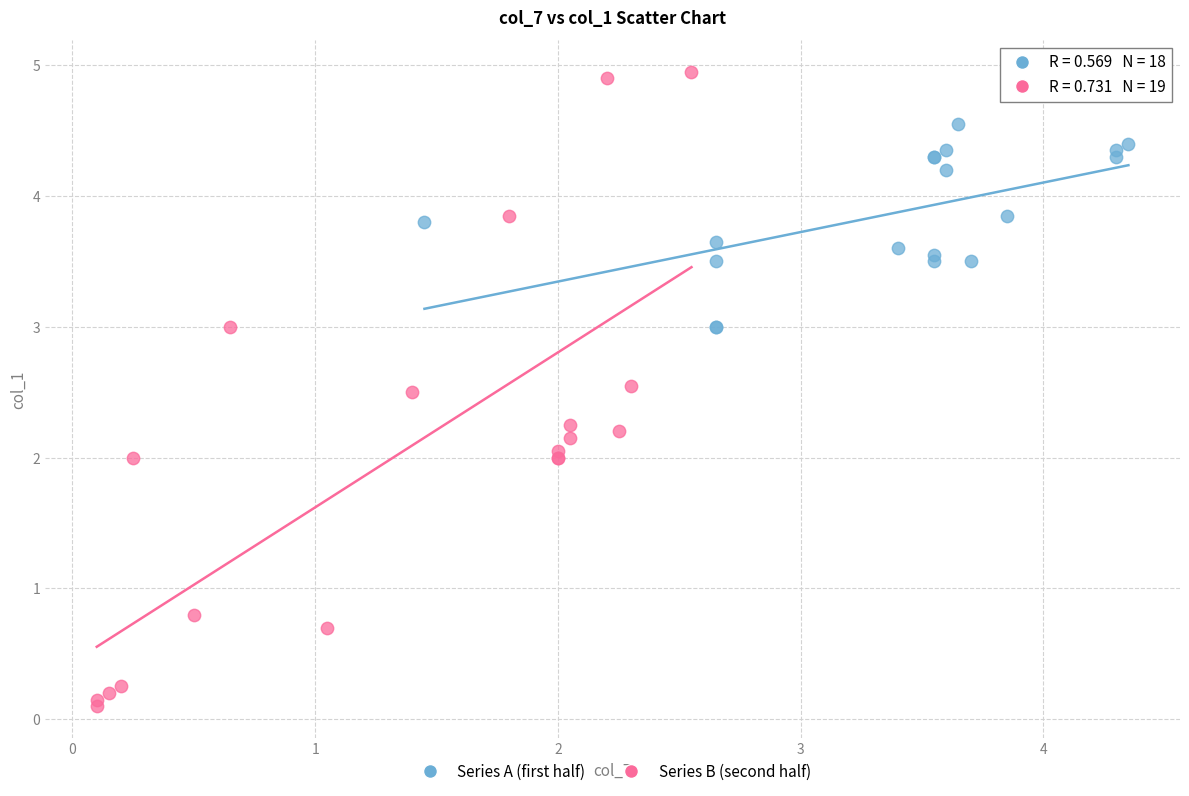

What are all the series names shown in the legend?

Series A (first half), Series B (second half)